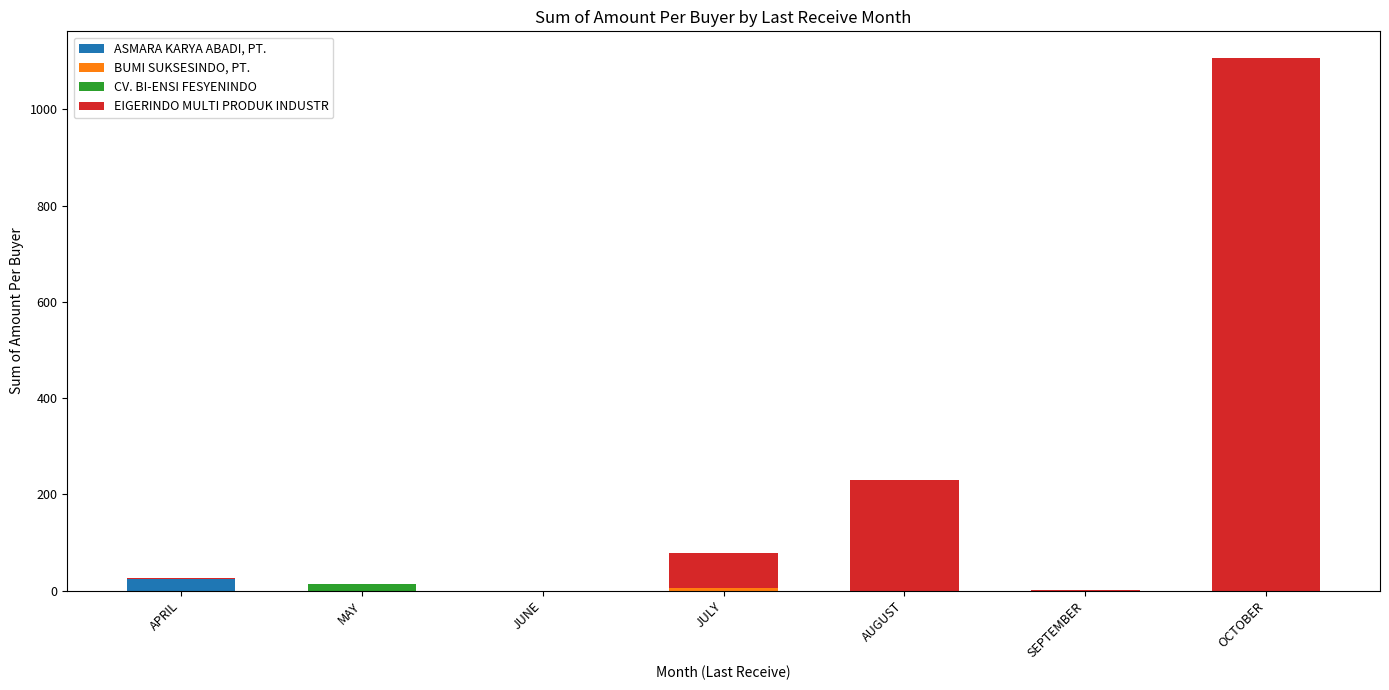

What is the total value across all series at SEPTEMBER?

0.5